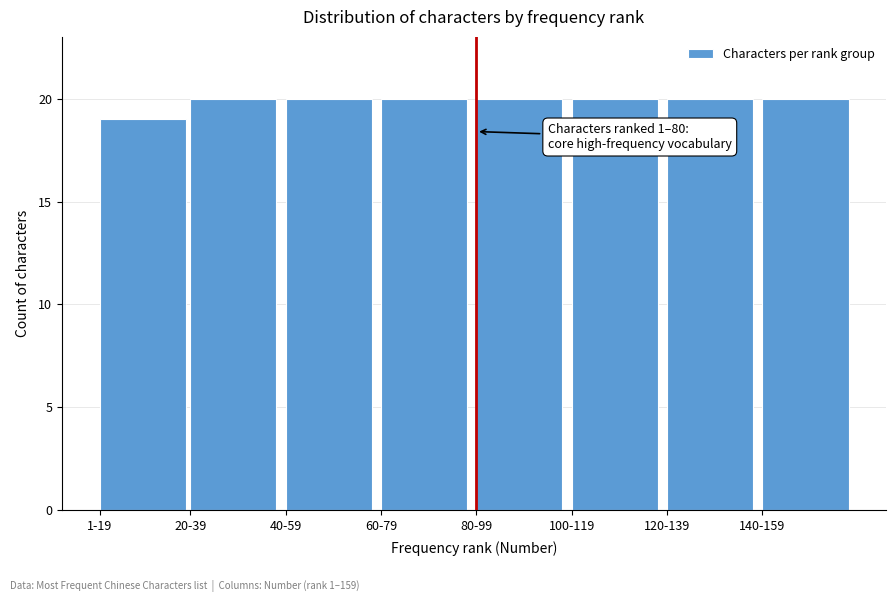

Reading left to right, what are all the values shown in this chart?

19	20	20	20	20	20	20	20